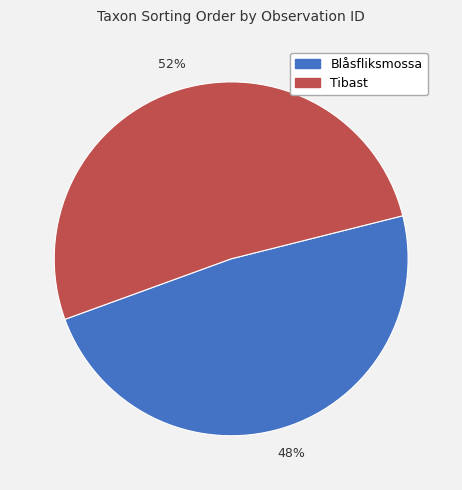

What is the majority slice?

Tibast